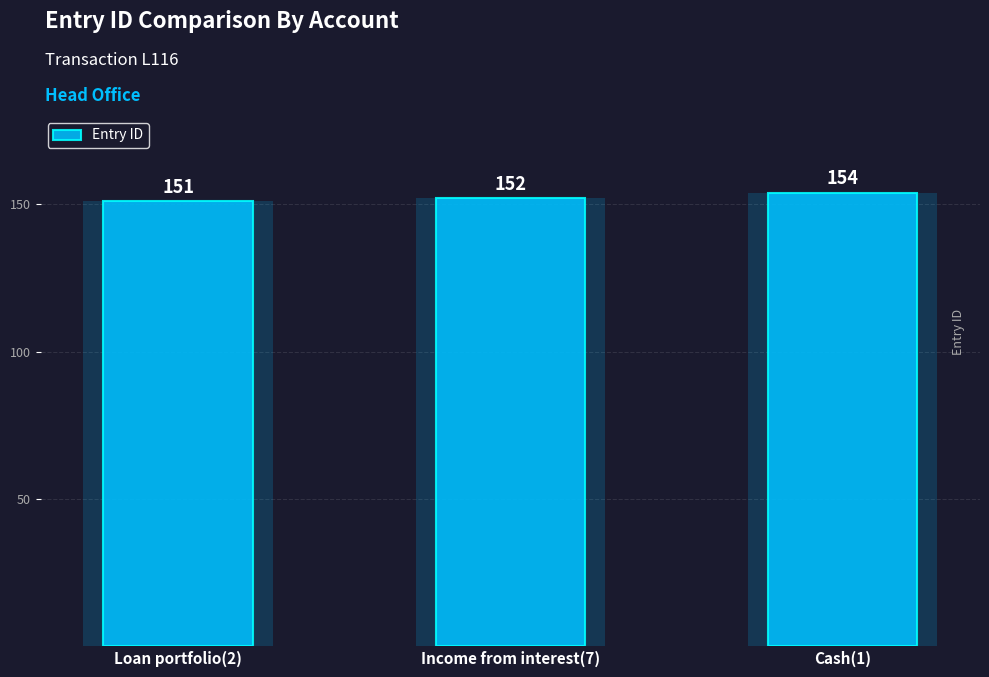

What is the average value?

152